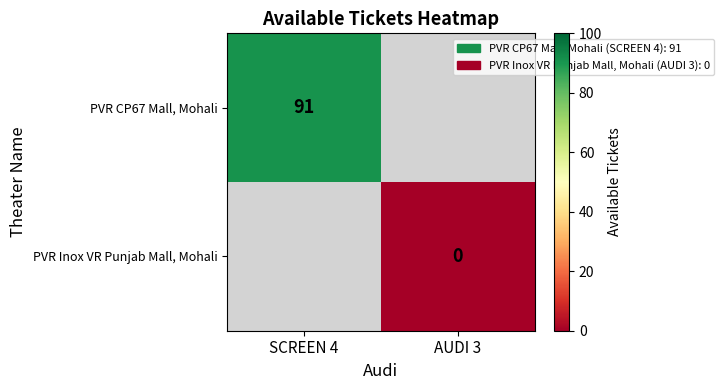

The PVR CP67 Mall, Mohali series shows 91 at SCREEN 4. True or false?

True